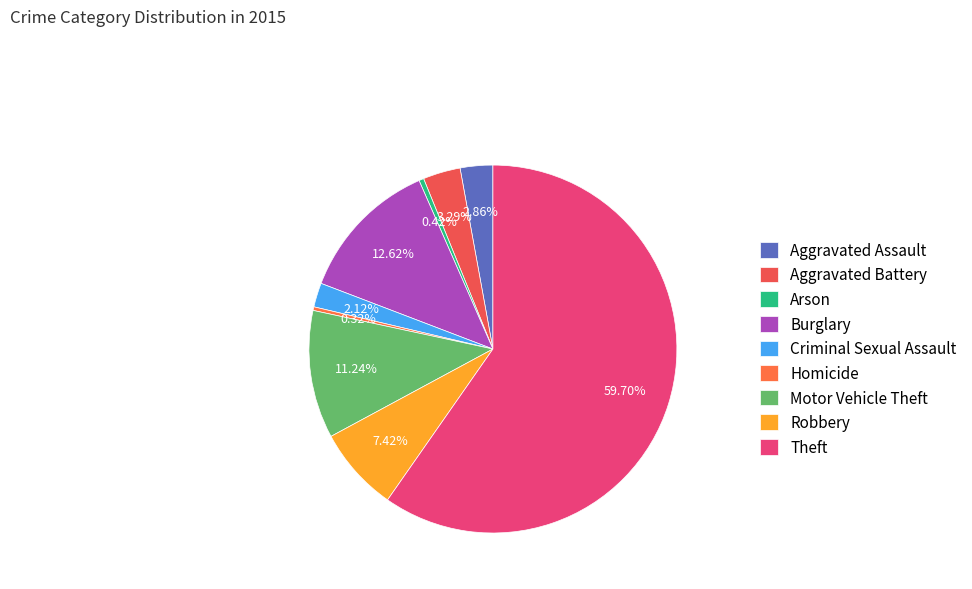

What is the ratio of the value at Motor Vehicle Theft to the value at Arson?

26.5